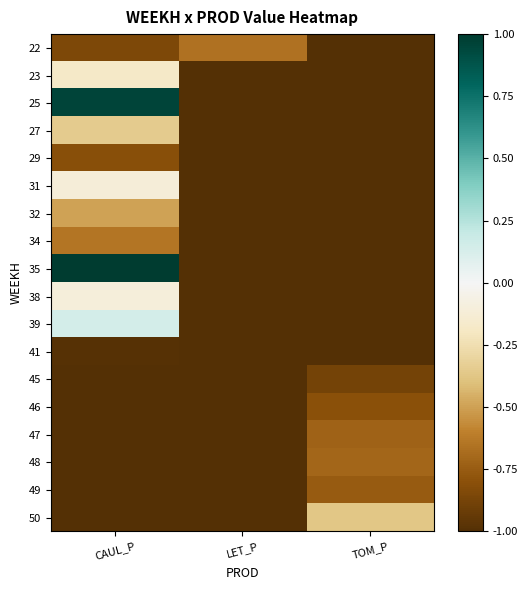

At which category is the sum across all series the highest?

CAUL_P